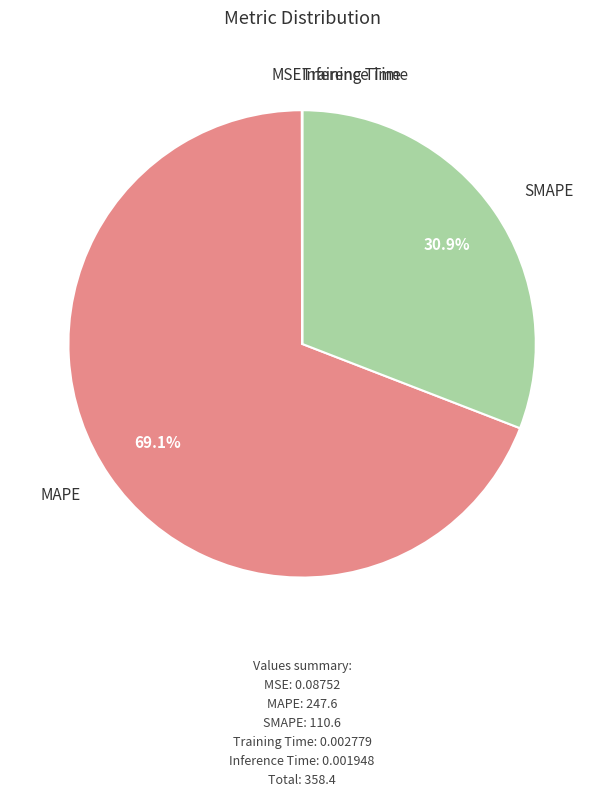

Is there any slice that represents more than half of the pie?

Yes